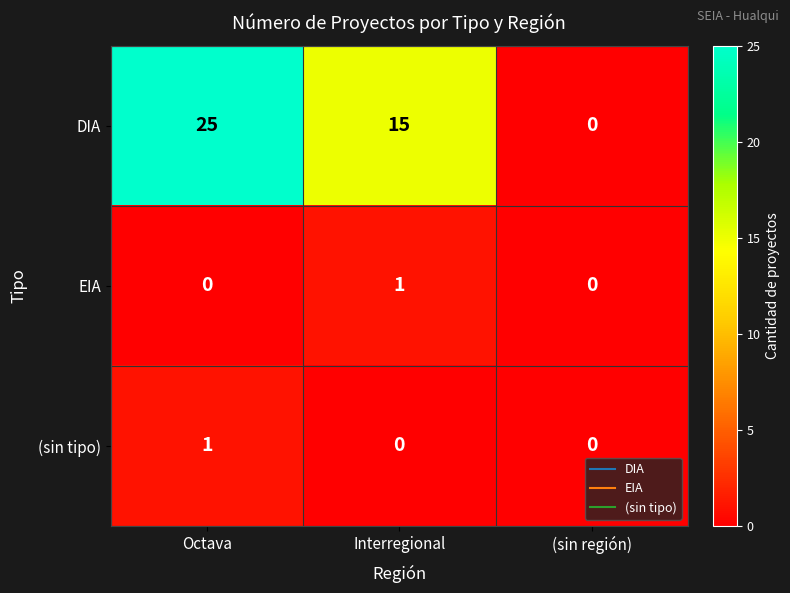

Is it true that DIA equals -10 at (sin región)?

False